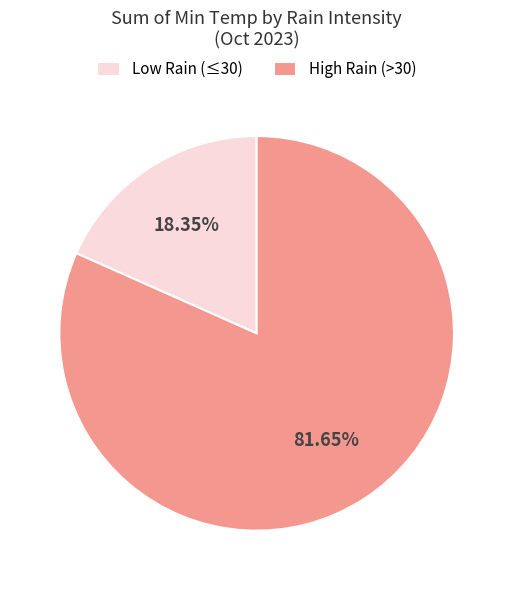

Is Low Rain (≤30) the majority of the pie?

No